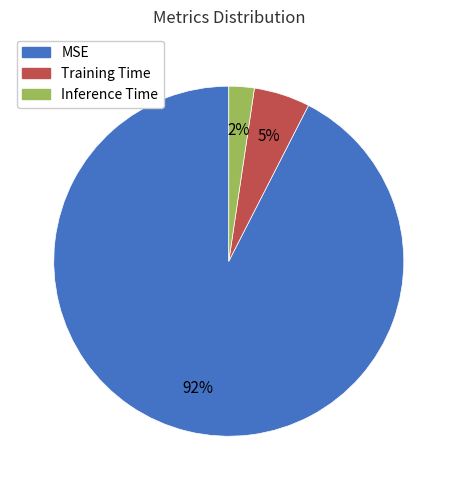

Count the number of slices in the pie.

3